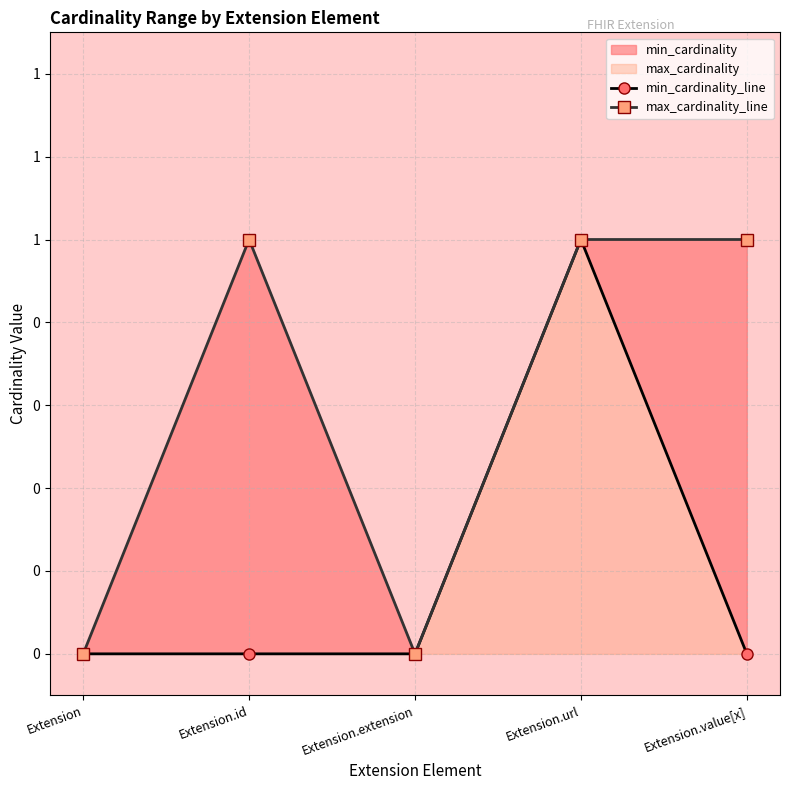

What is the label of the 4th point from the left?

Extension.url